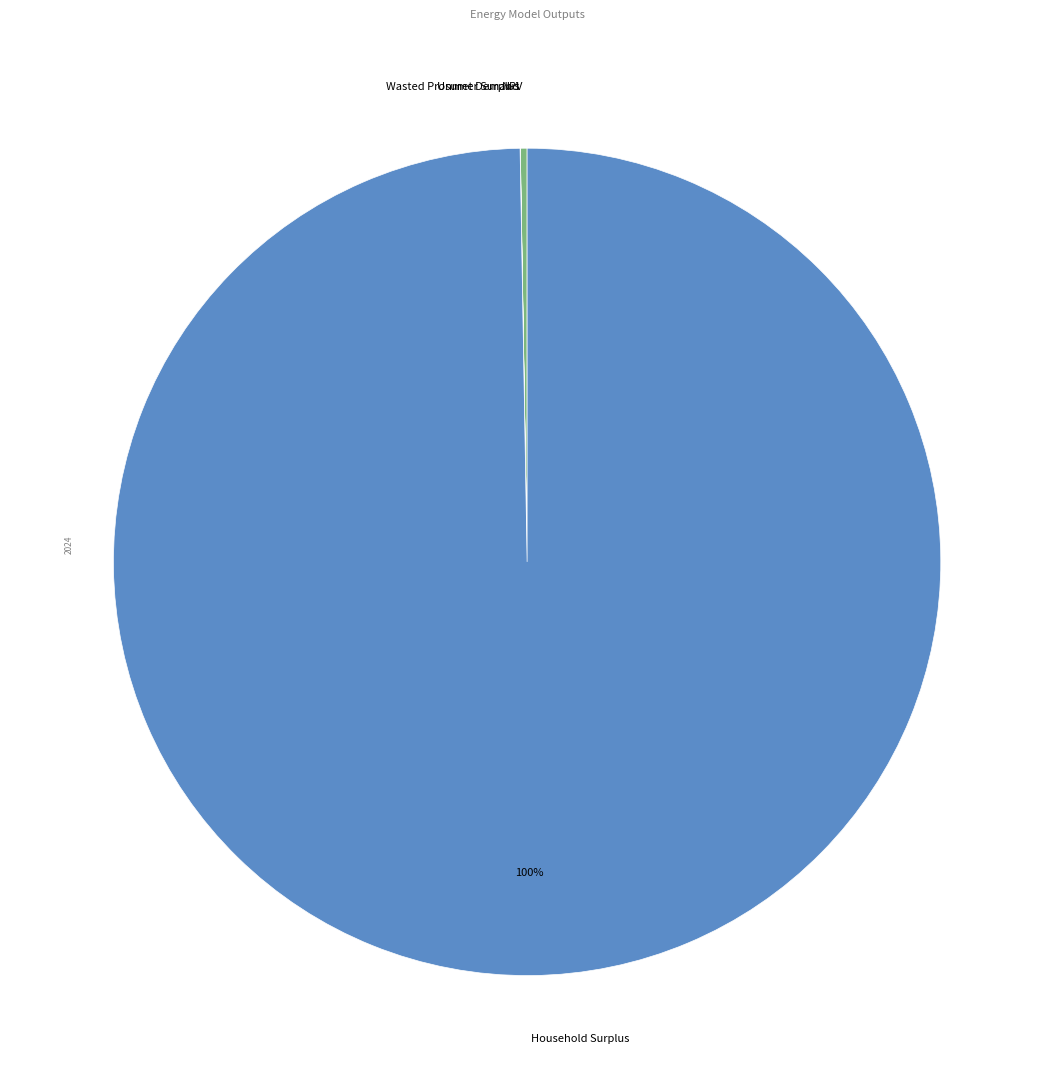

Does Household Surplus represent more than half of the total?

Yes